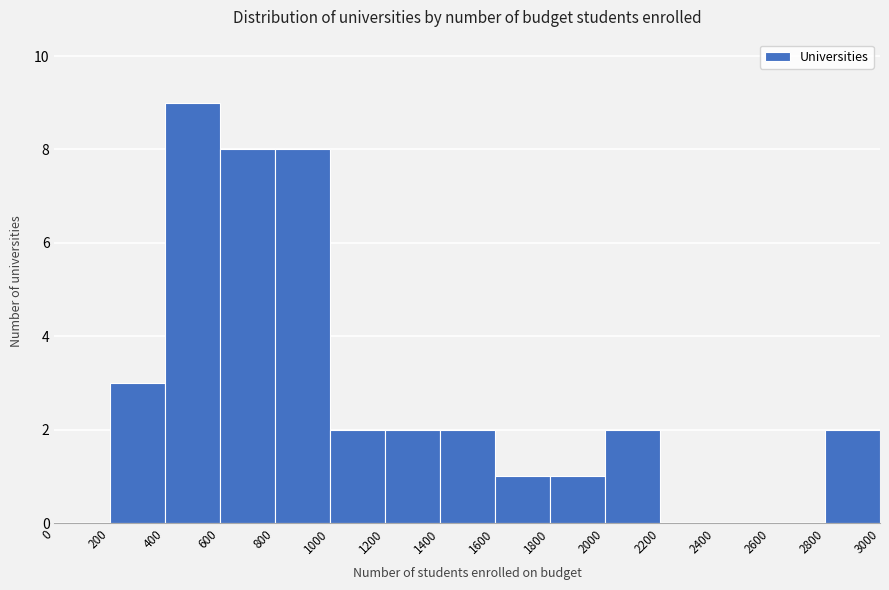

Reading left to right, list every bar in this chart as the range it spans on the x-axis followed by its height. The values are not printed on the chart, so give them approximately, as read against the axis.

0 to 200: 0
200 to 400: 3
400 to 600: 9
600 to 800: 8
800 to 1000: 8
1000 to 1200: 2
1200 to 1400: 2
1400 to 1600: 2
1600 to 1800: 1
1800 to 2000: 1
2000 to 2200: 2
2200 to 2400: 0
2400 to 2600: 0
2600 to 2800: 0
2800 to 3000: 2